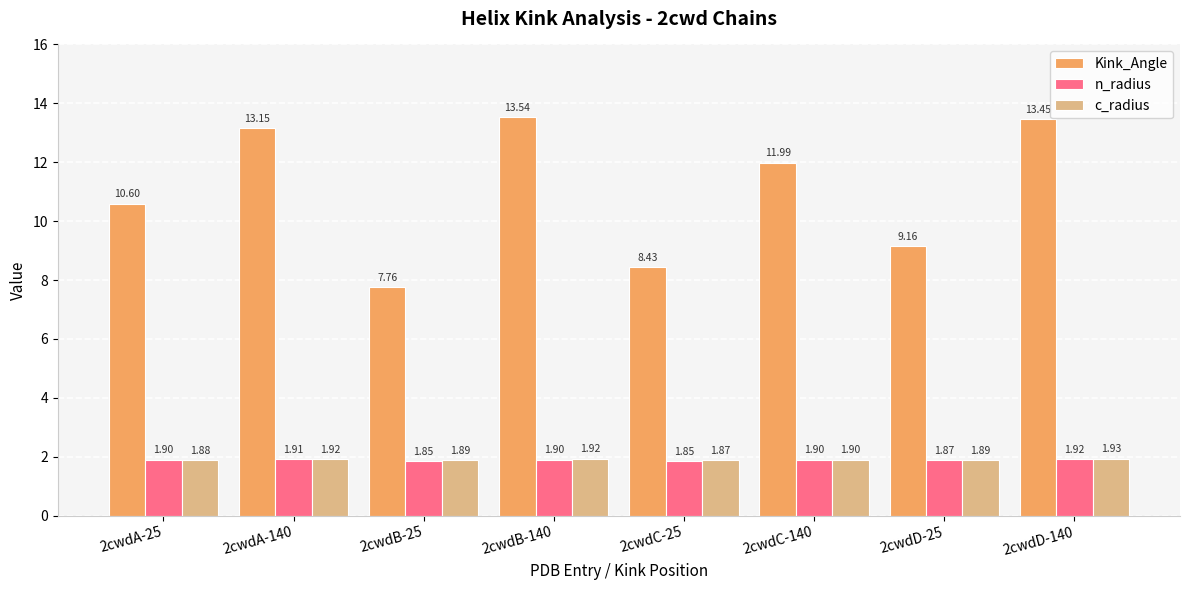

What is the value of the c_radius bar at the 7th from the left?

1.9